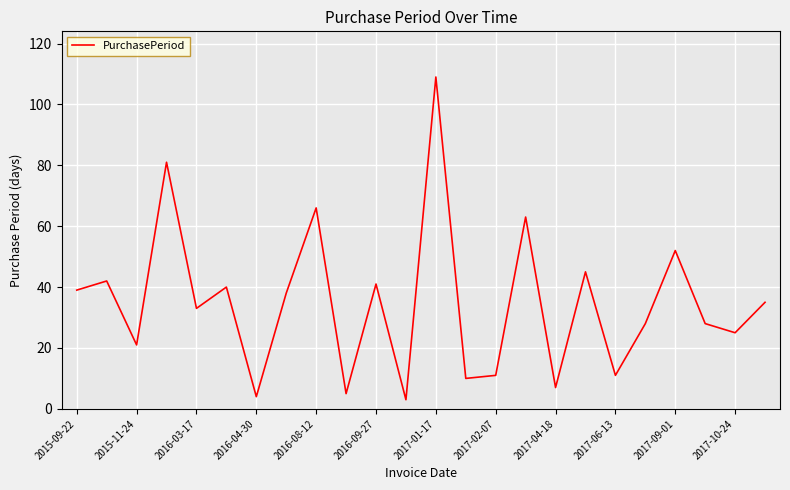

What is the minimum value shown in the chart?

3